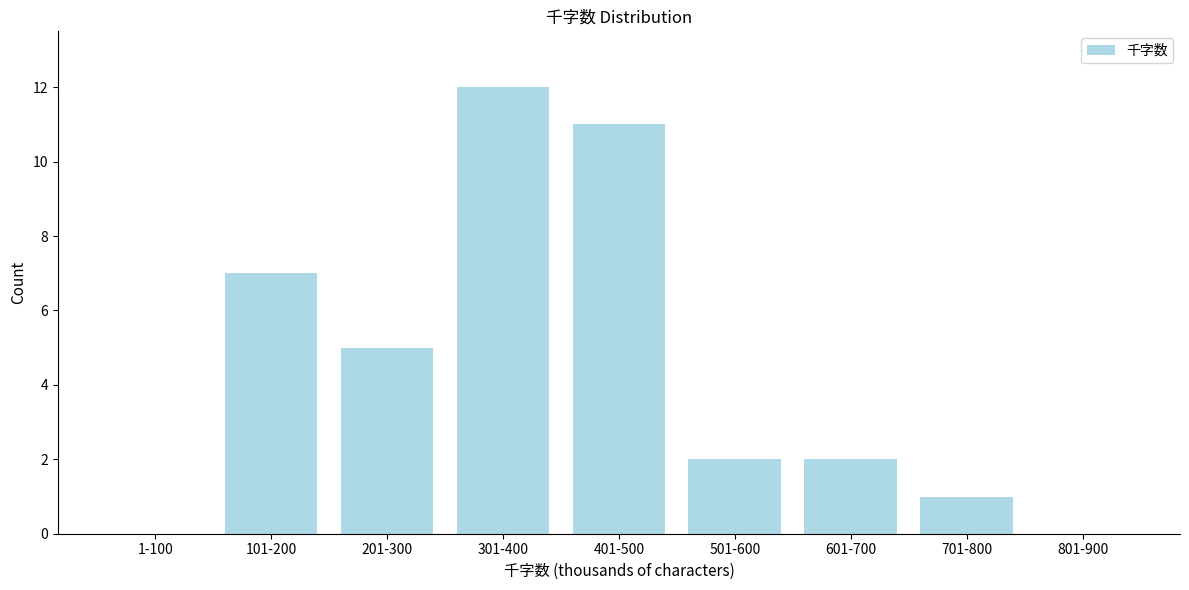

Reading left to right, what are all the values shown in this chart?

1-100=0	101-200=7	201-300=5	301-400=12	401-500=11	501-600=2	601-700=2	701-800=1	801-900=0